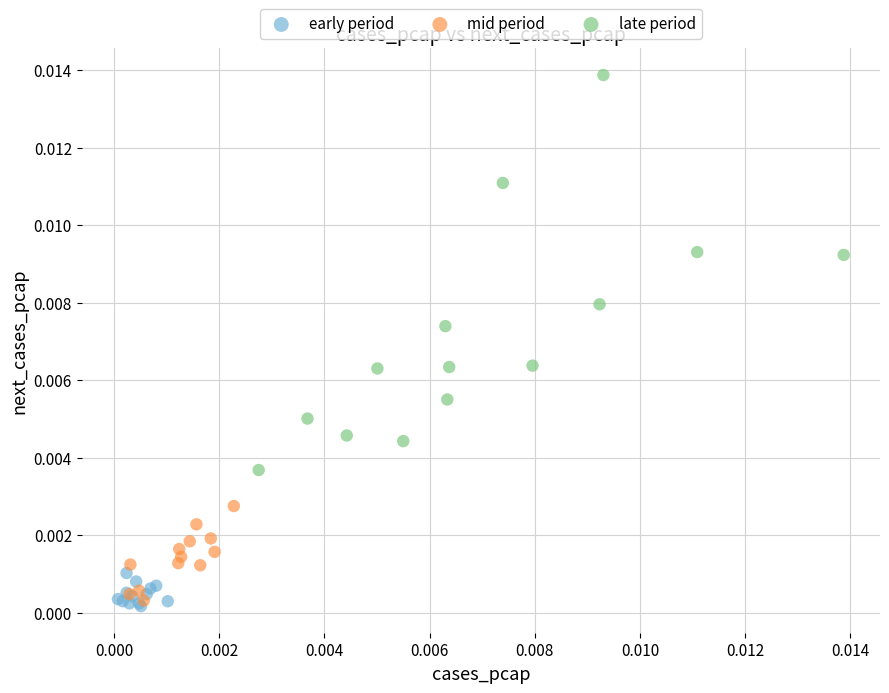

Which series reaches the maximum Y coordinate?

late period